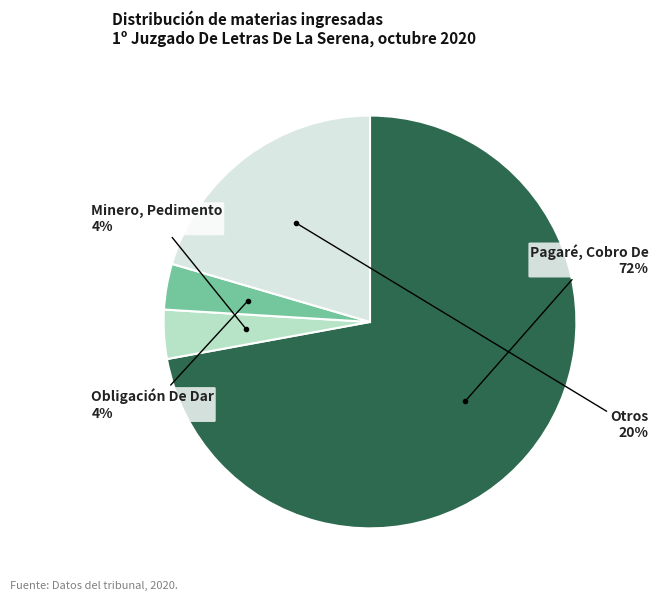

Does any single category account for the majority?

Yes